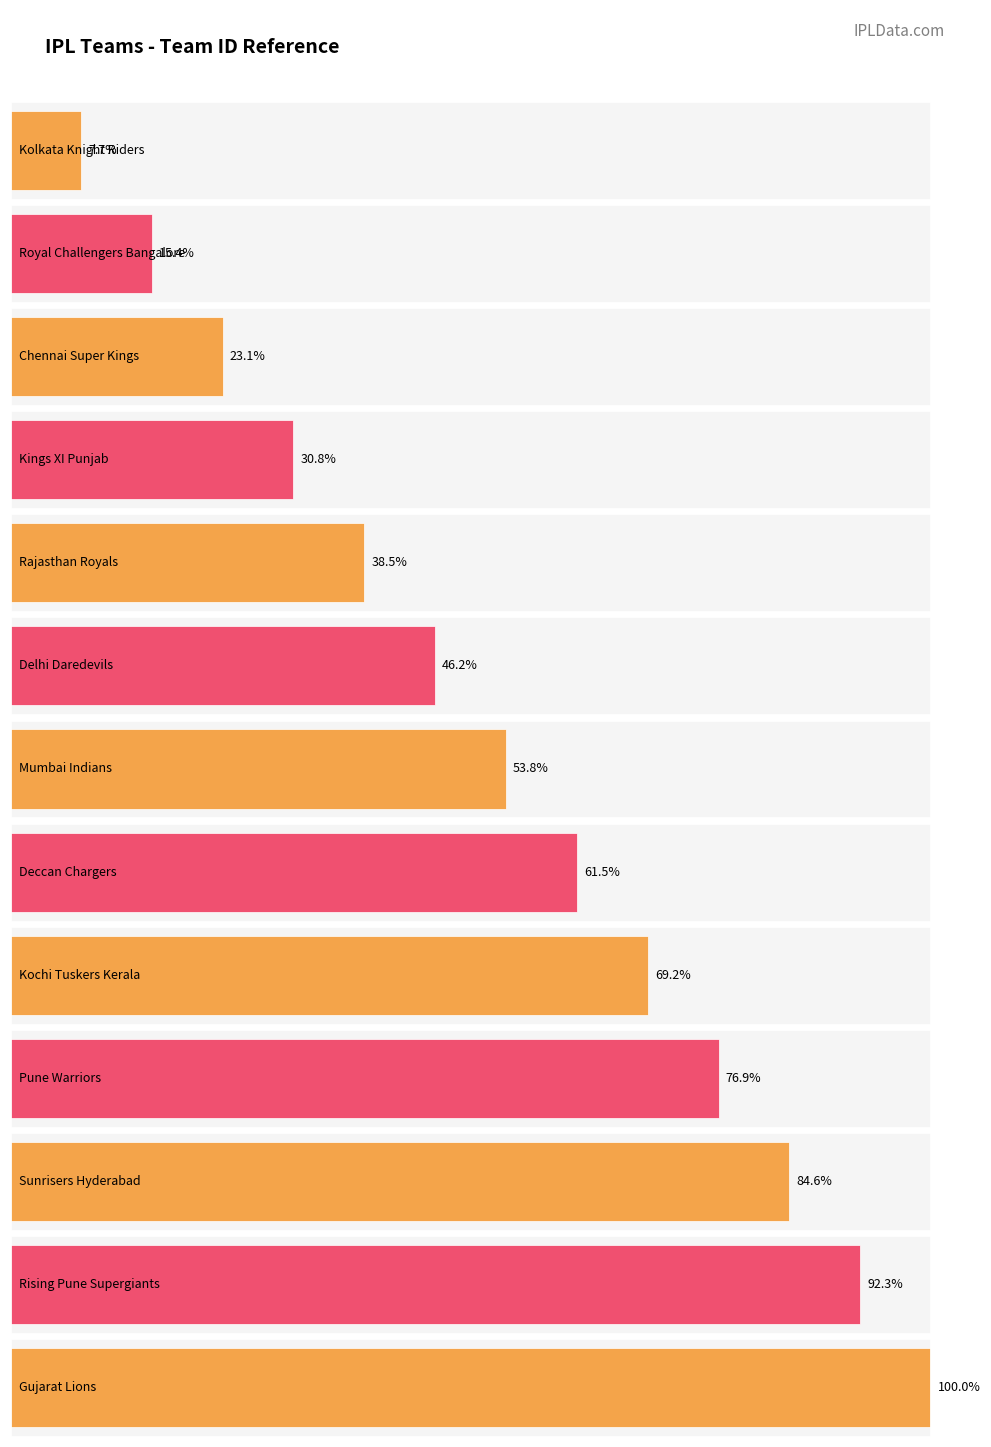

Reading right to left, transcribe all the data shown in this chart.

Gujarat Lions=13	Rising Pune Supergiants=12	Sunrisers Hyderabad=11	Pune Warriors=10	Kochi Tuskers Kerala=9	Deccan Chargers=8	Mumbai Indians=7	Delhi Daredevils=6	Rajasthan Royals=5	Kings XI Punjab=4	Chennai Super Kings=3	Royal Challengers Bangalore=2	Kolkata Knight Riders=1